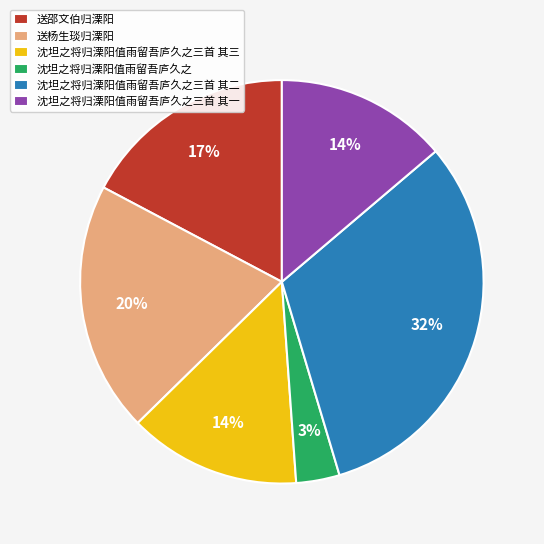

Is the sum of 沈坦之将归溧阳值雨留吾庐久之三首 其三 and 沈坦之将归溧阳值雨留吾庐久之三首 其二 greater than half?

No